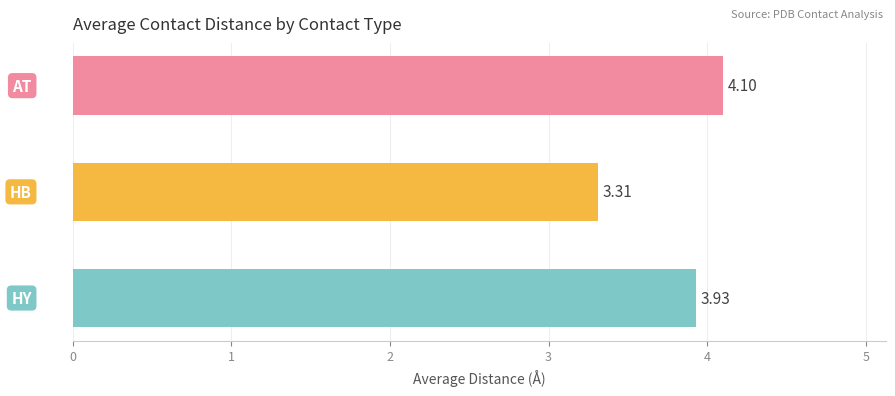

List the labels in order of value, smallest first.

HB, HY, AT